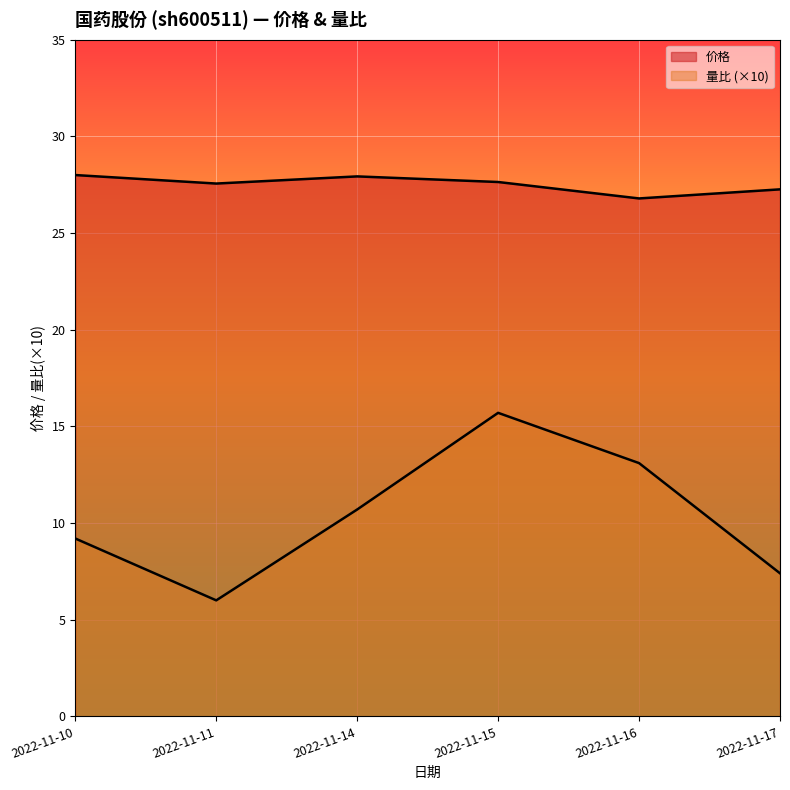

The 量比 series shows 6.0 at 2022-11-11. True or false?

True